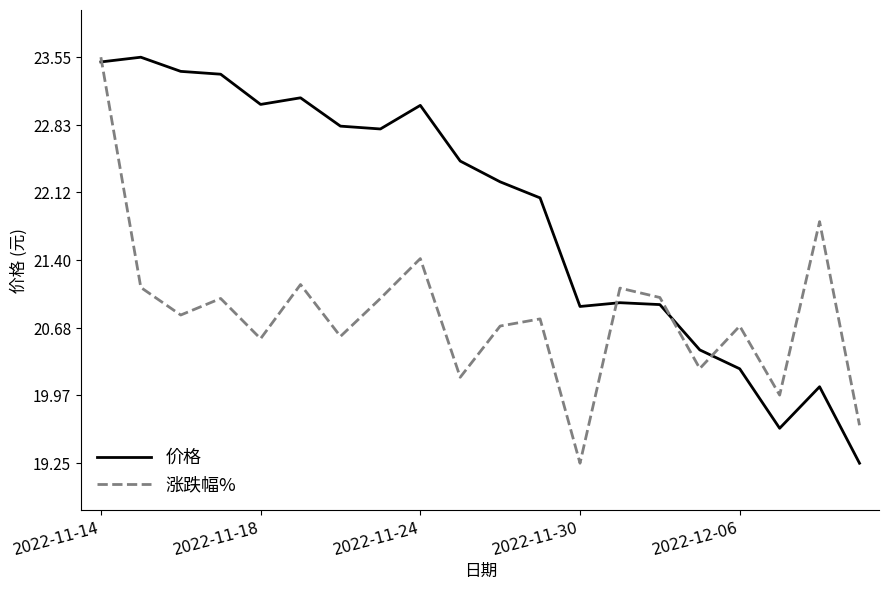

What is the highest value of the 价格 series?

23.6